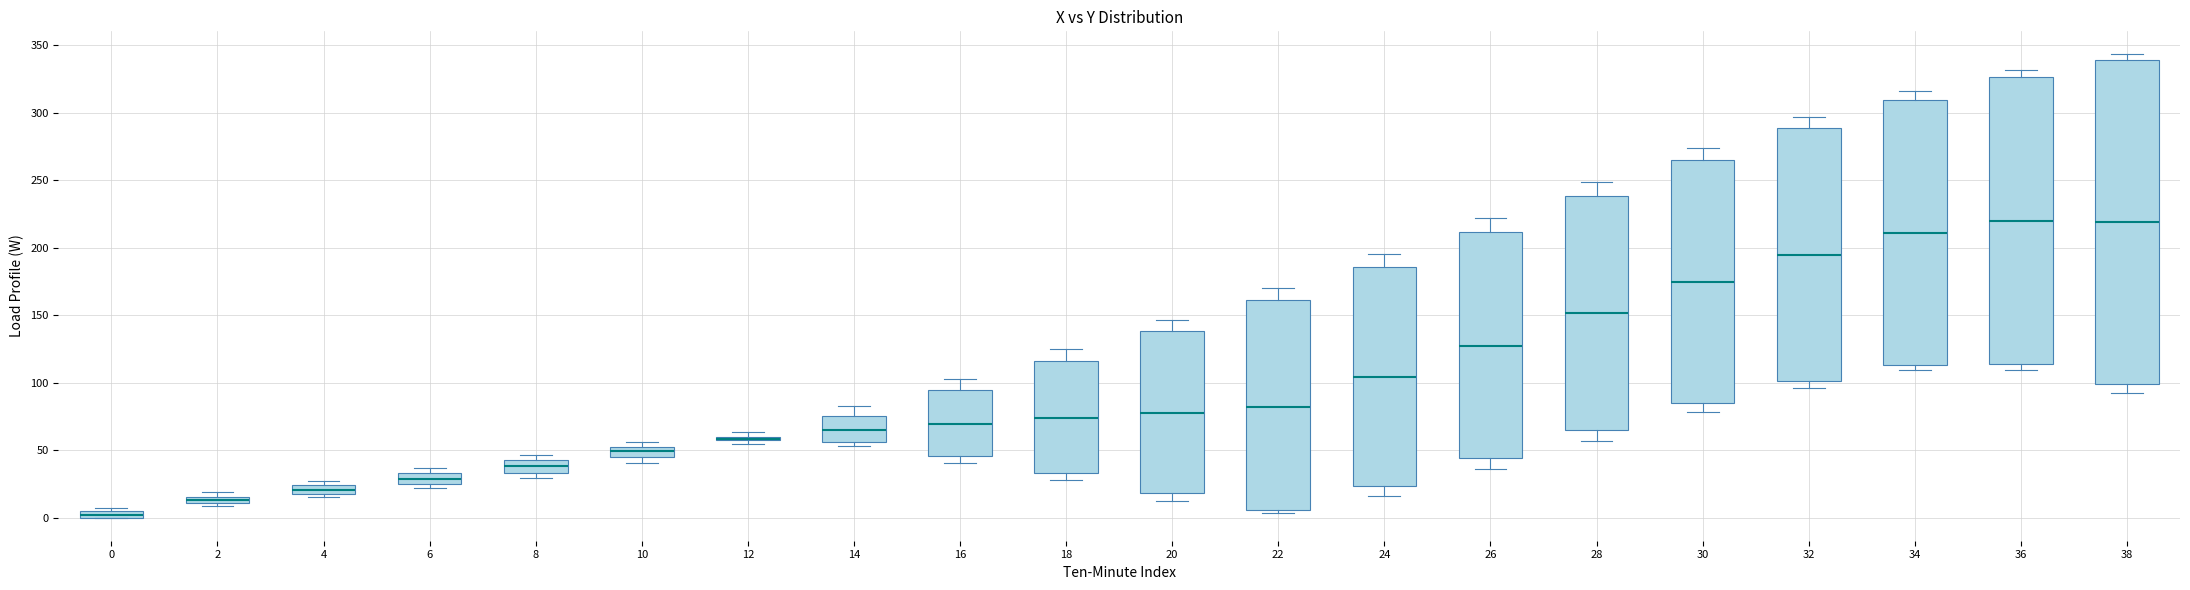

Which box is the tallest, from its lower edge to its upper edge?

38